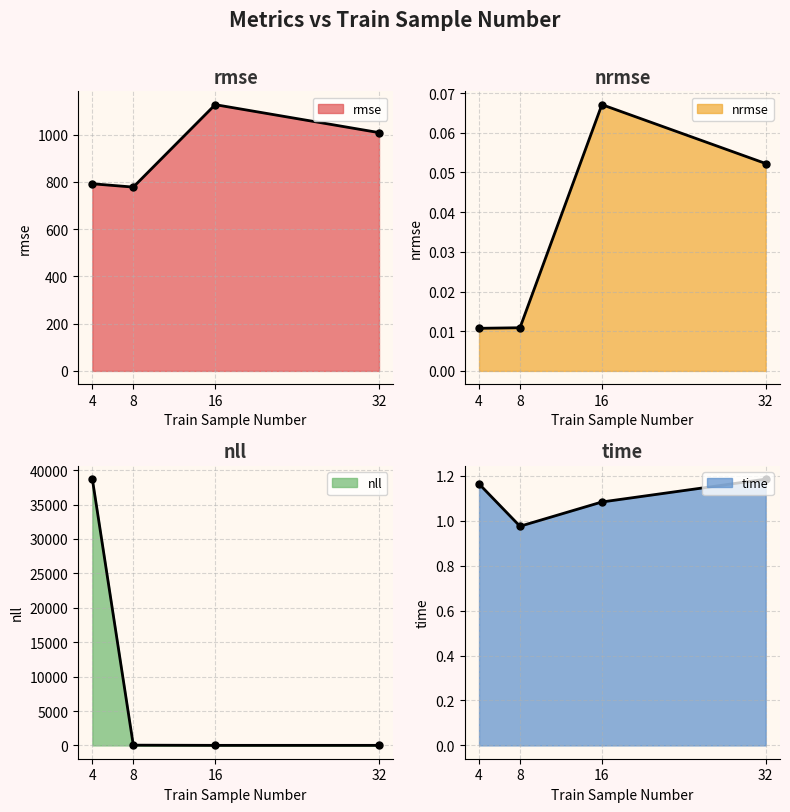

Which series has the largest total across all categories?

nll